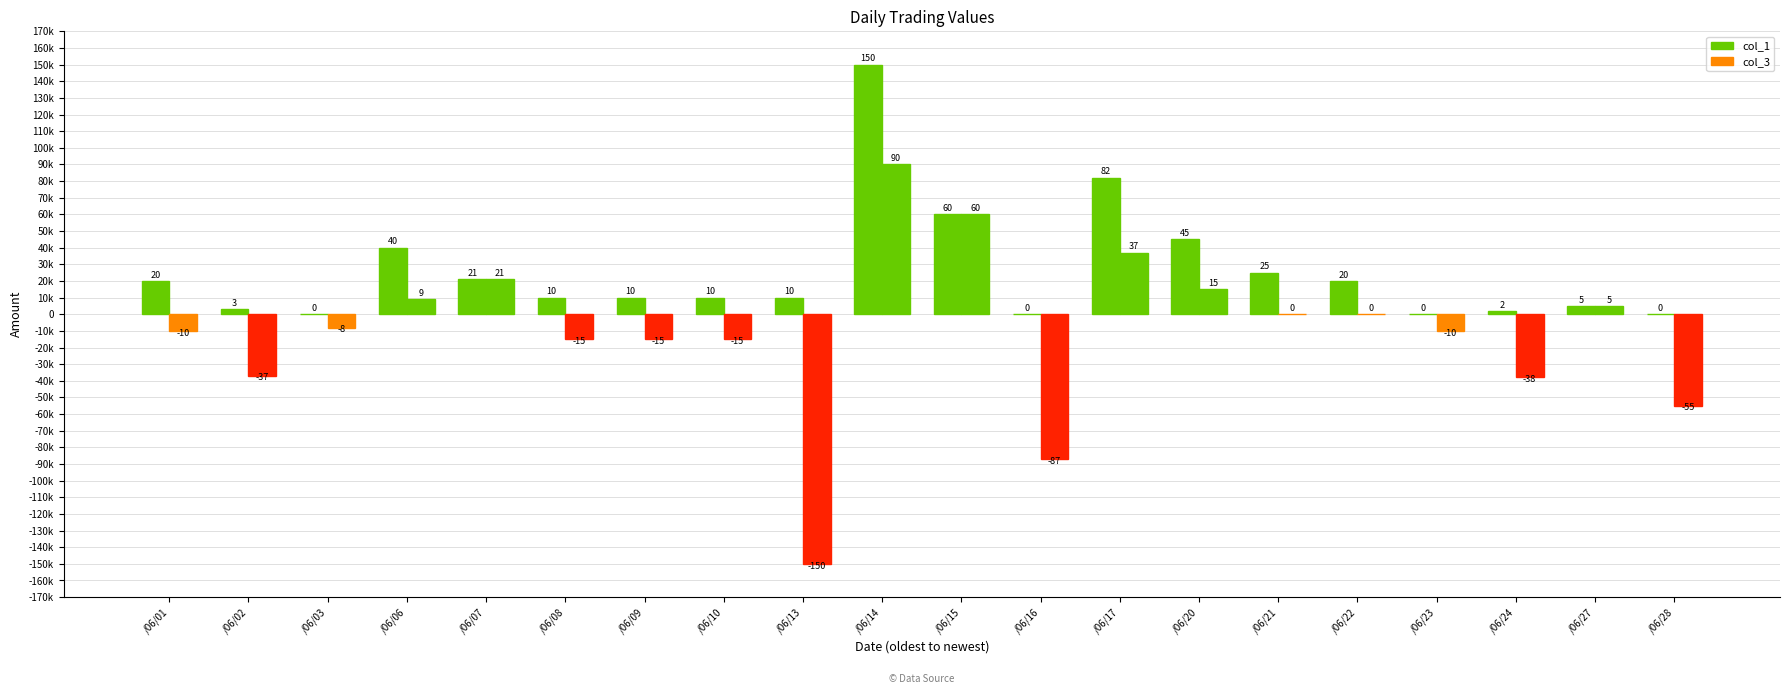

What is the difference between the highest and lowest values at /06/23?

10000